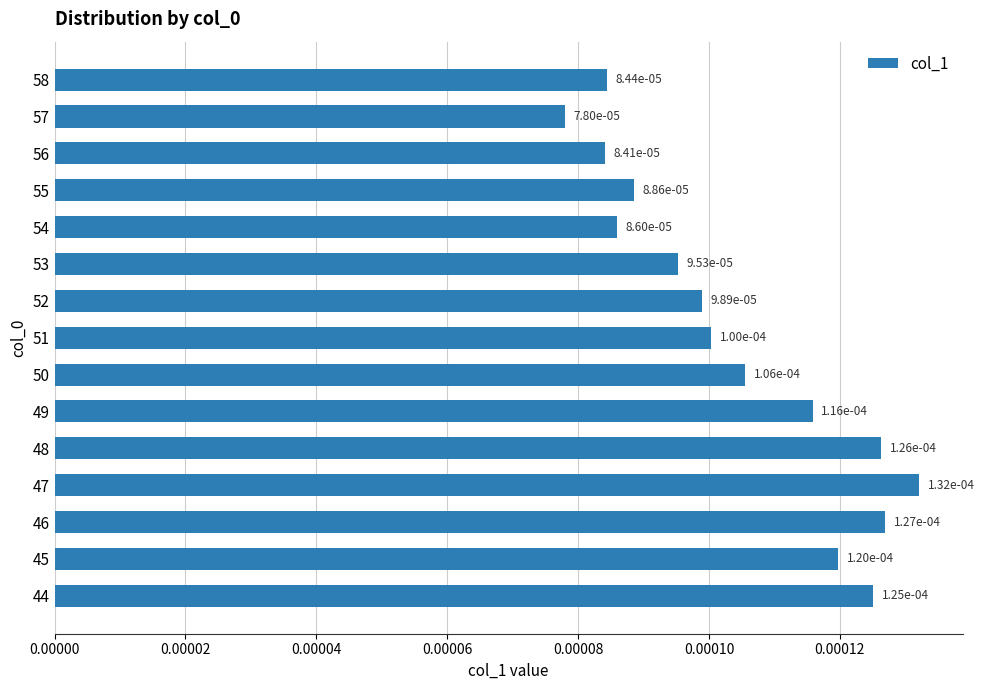

Which category has the lowest value across all series?

57